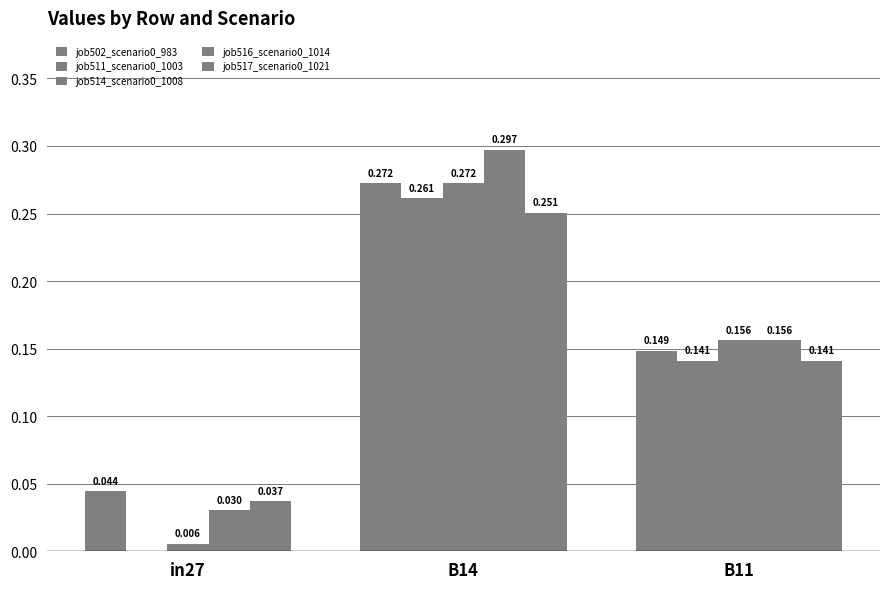

At B11, list the series in order from largest to smallest.

job514_scenario0_1008, job516_scenario0_1014, job502_scenario0_983, job511_scenario0_1003, job517_scenario0_1021